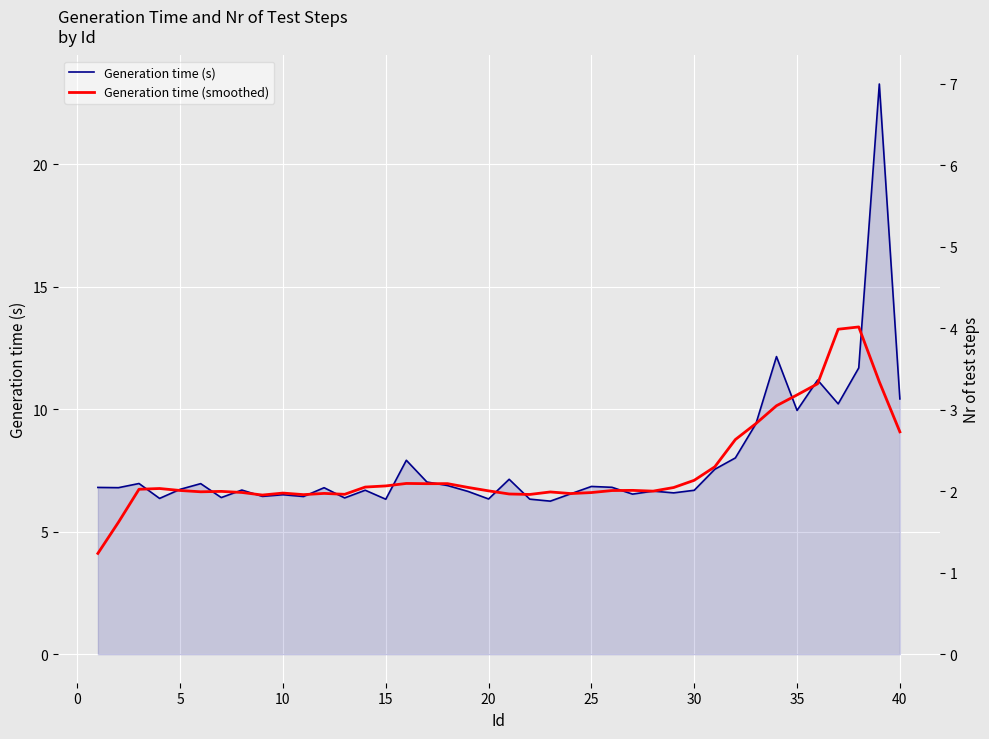

What is the smallest value displayed?

4.1